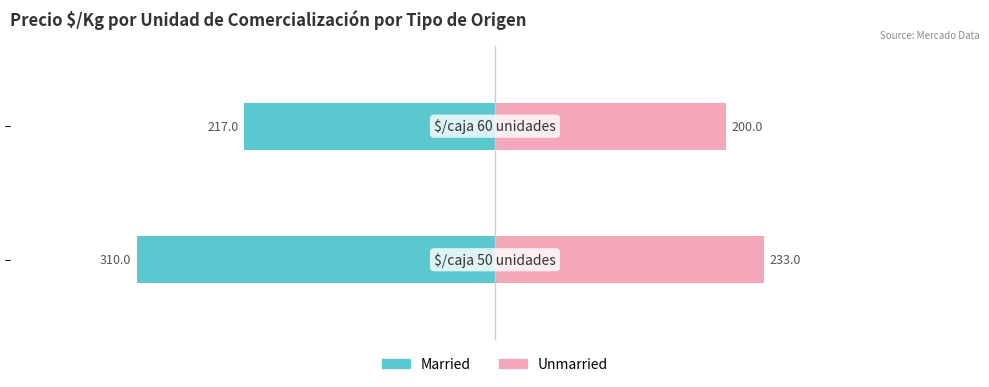

At how many categories does at least one series exceed -51?

2